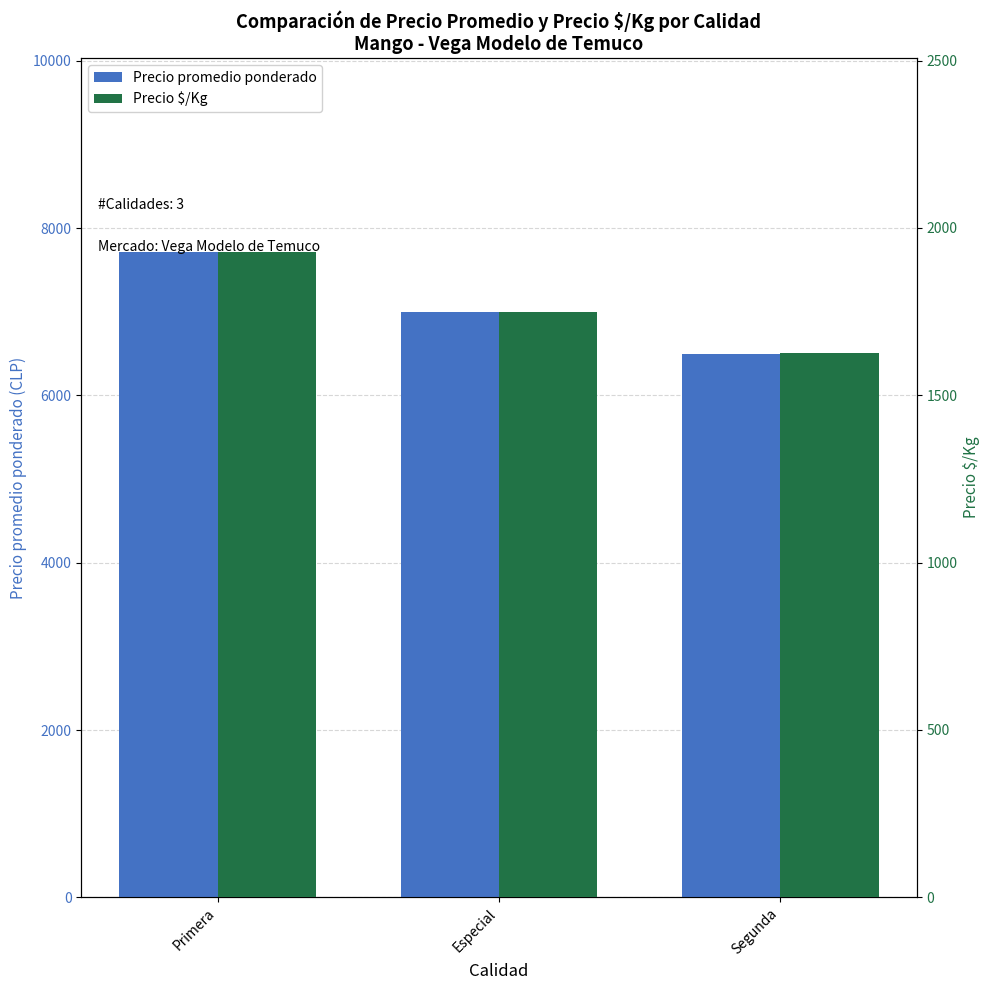

How many Precio $/Kg values are between 1625 and 1929?

3